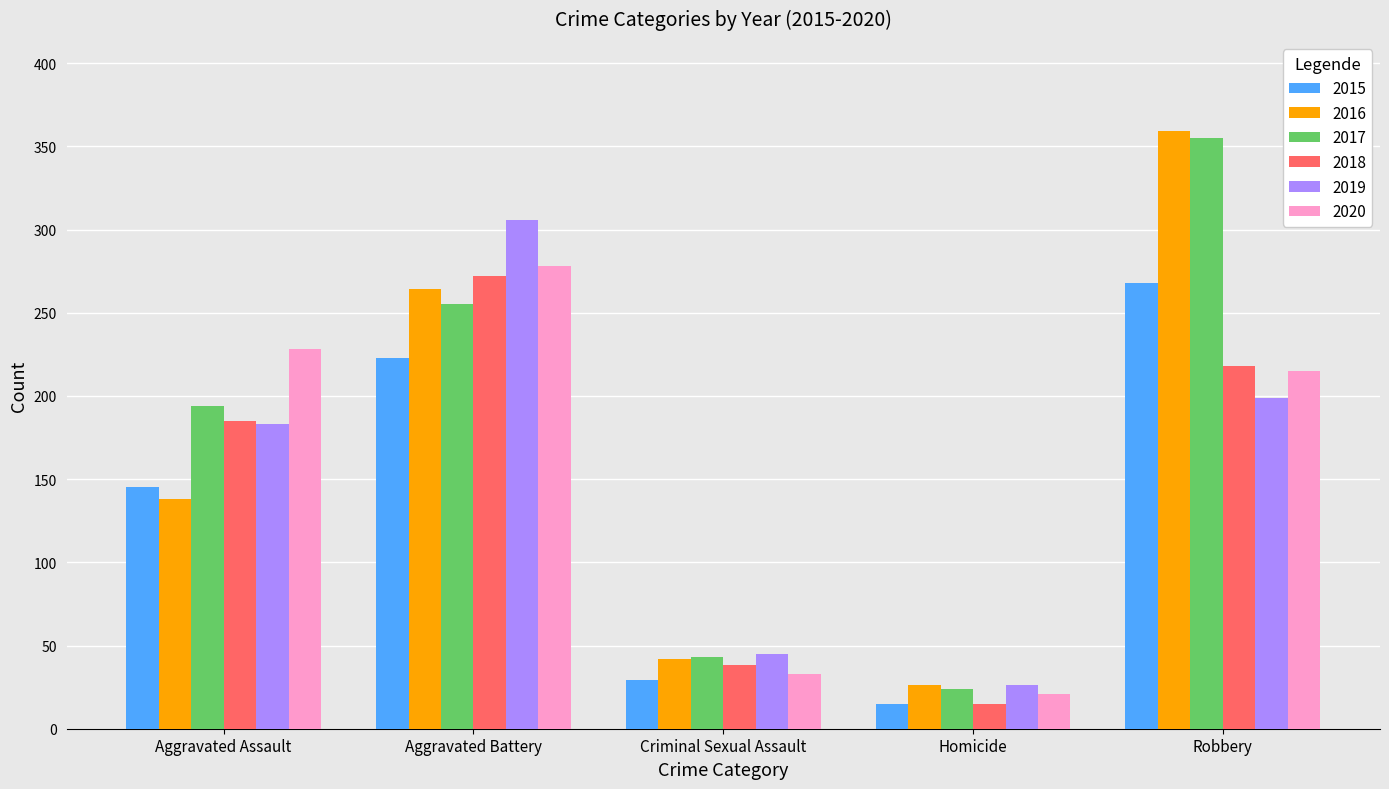

What is the total value across all series at Aggravated Battery?

1598